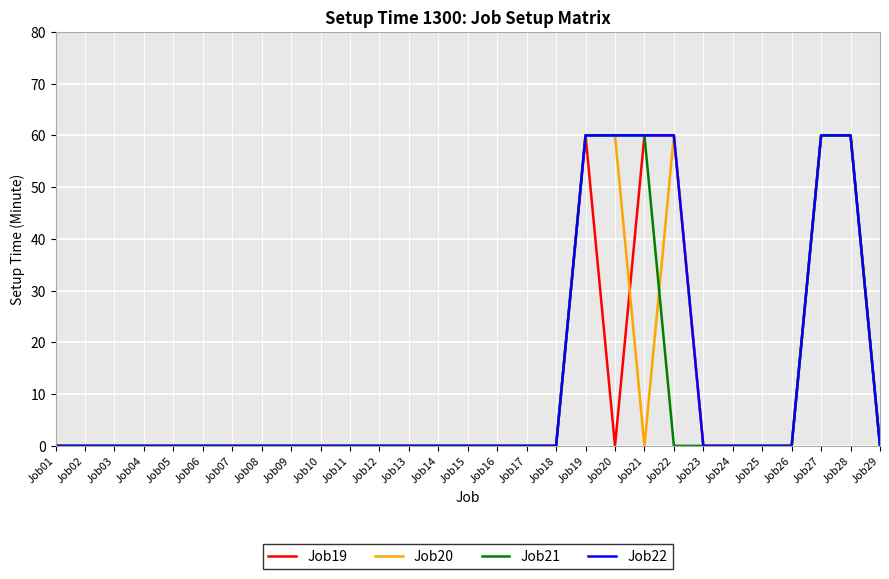

Does the chart display data point markers on the line(s)?

No